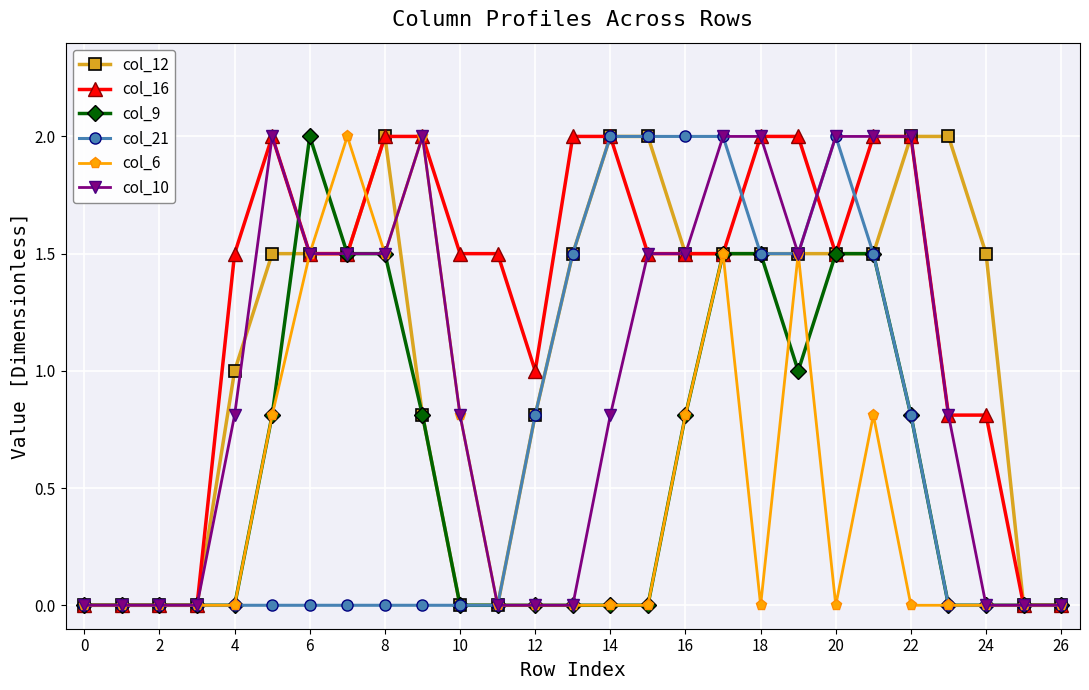

True or false: col_6 has more than 0 points higher than both neighbors.

True